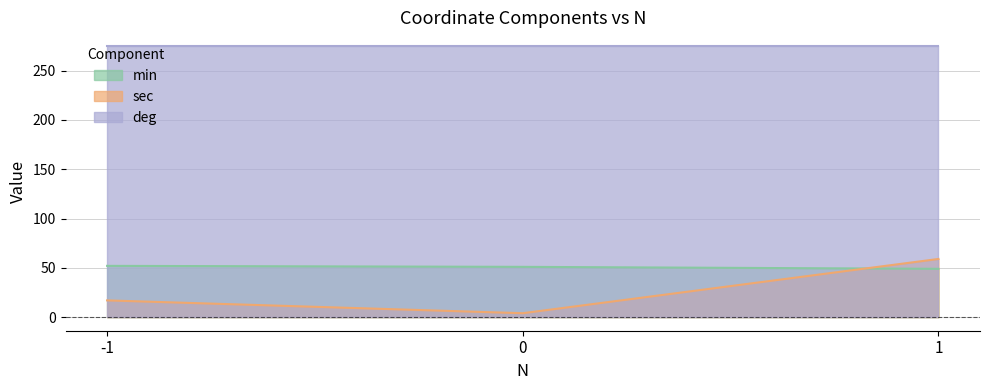

What is the minimum value shown in the chart?

4